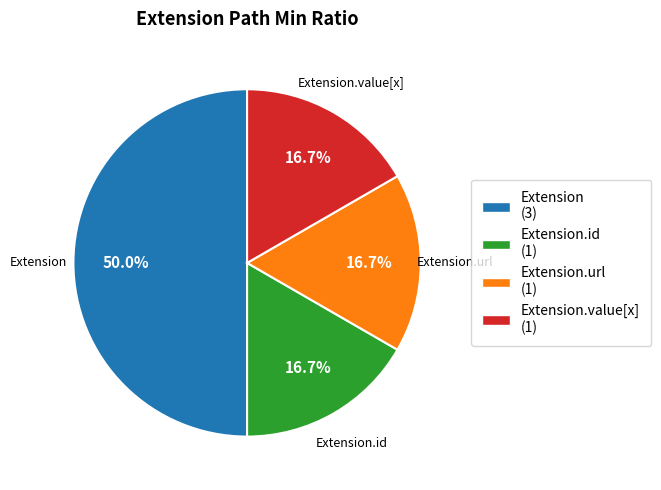

How many segments does this pie chart have?

4